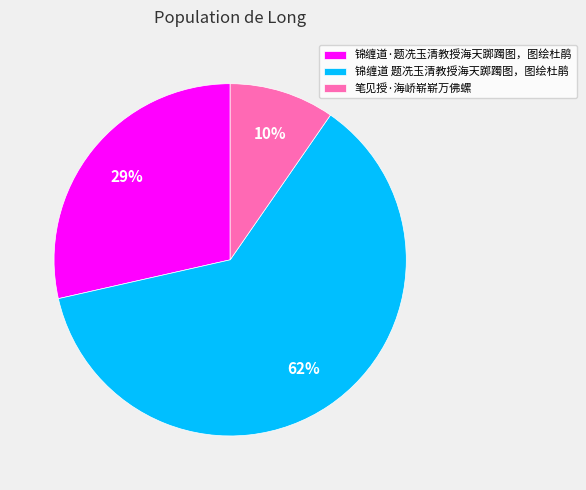

Is it true that 锦缠道 题冼玉清教授海天踯躅图，图绘杜鹃 is 62% of the pie?

True